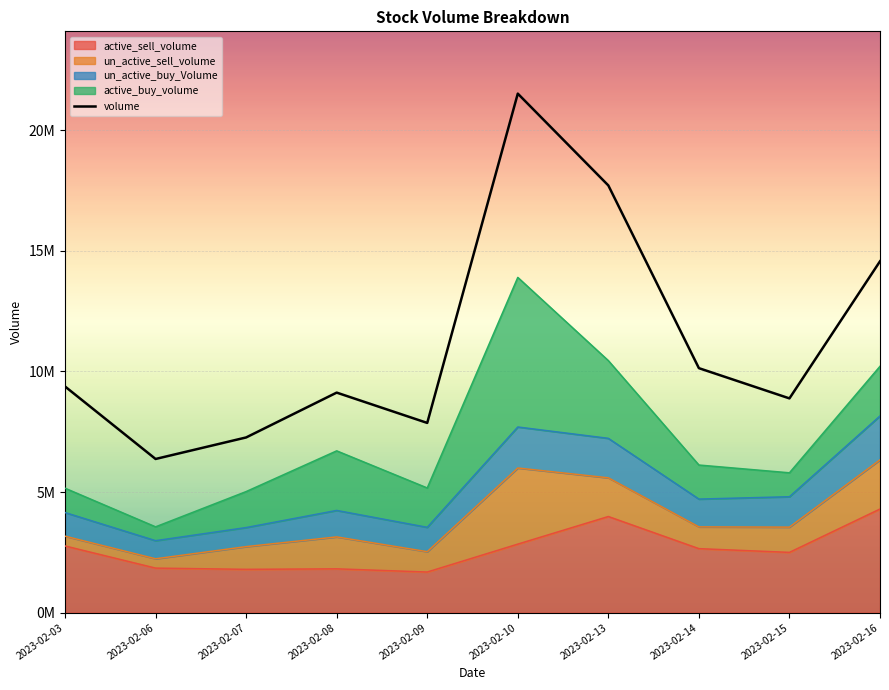

Which category has the lowest value across all series?

2023-02-06